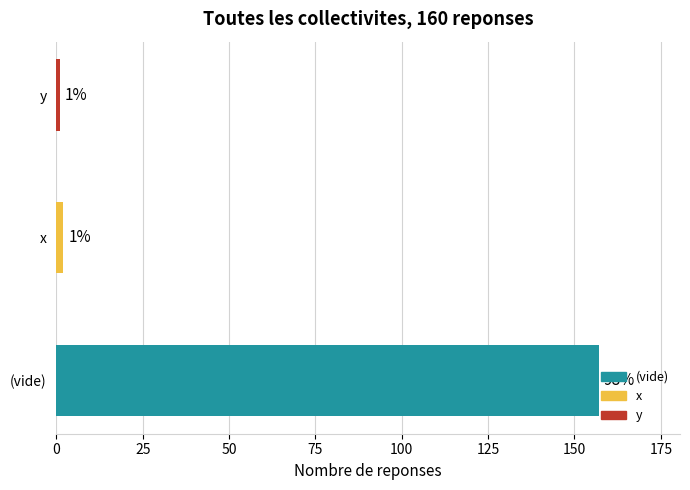

True or false: the data shows 2 at x.

True